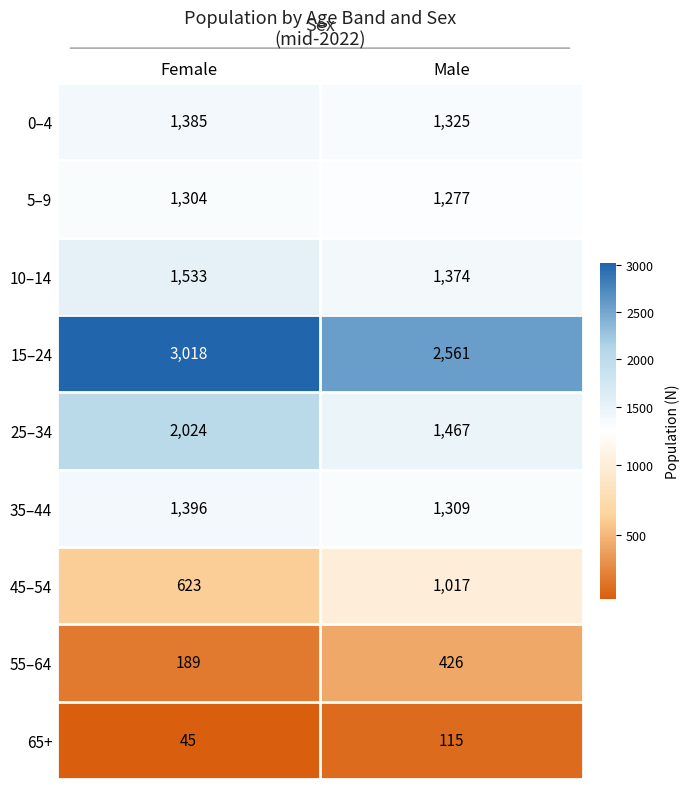

What is the difference between the maximum and minimum values in the 55–64 series?

237